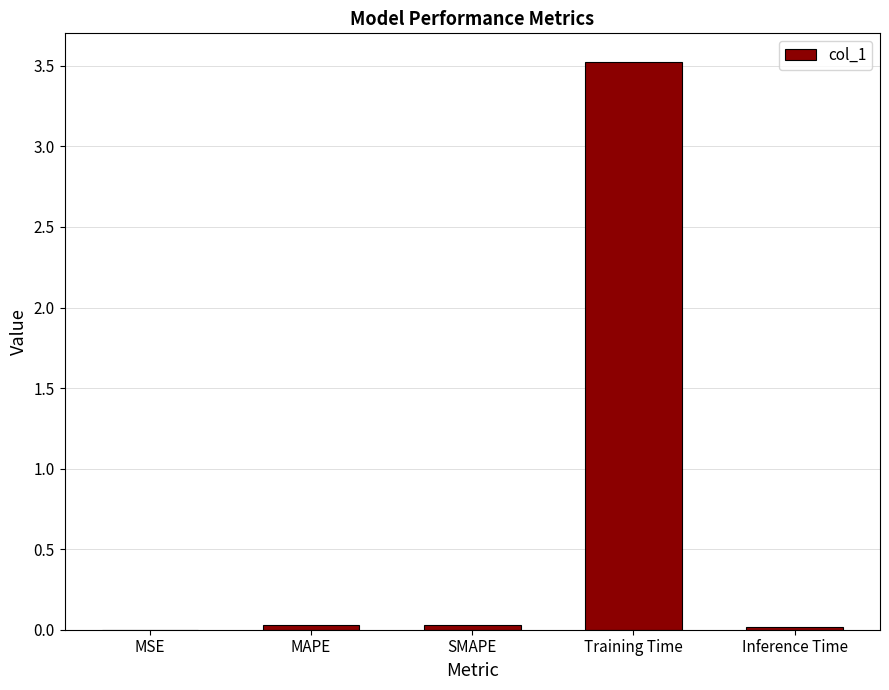

Which has a higher value, Training Time or Inference Time?

Training Time